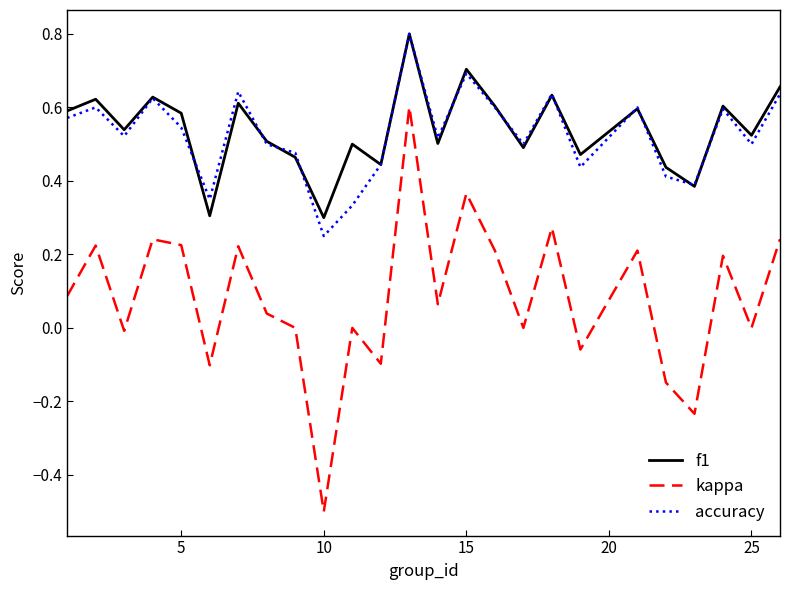

What is the sum of all accuracy values?

13.2